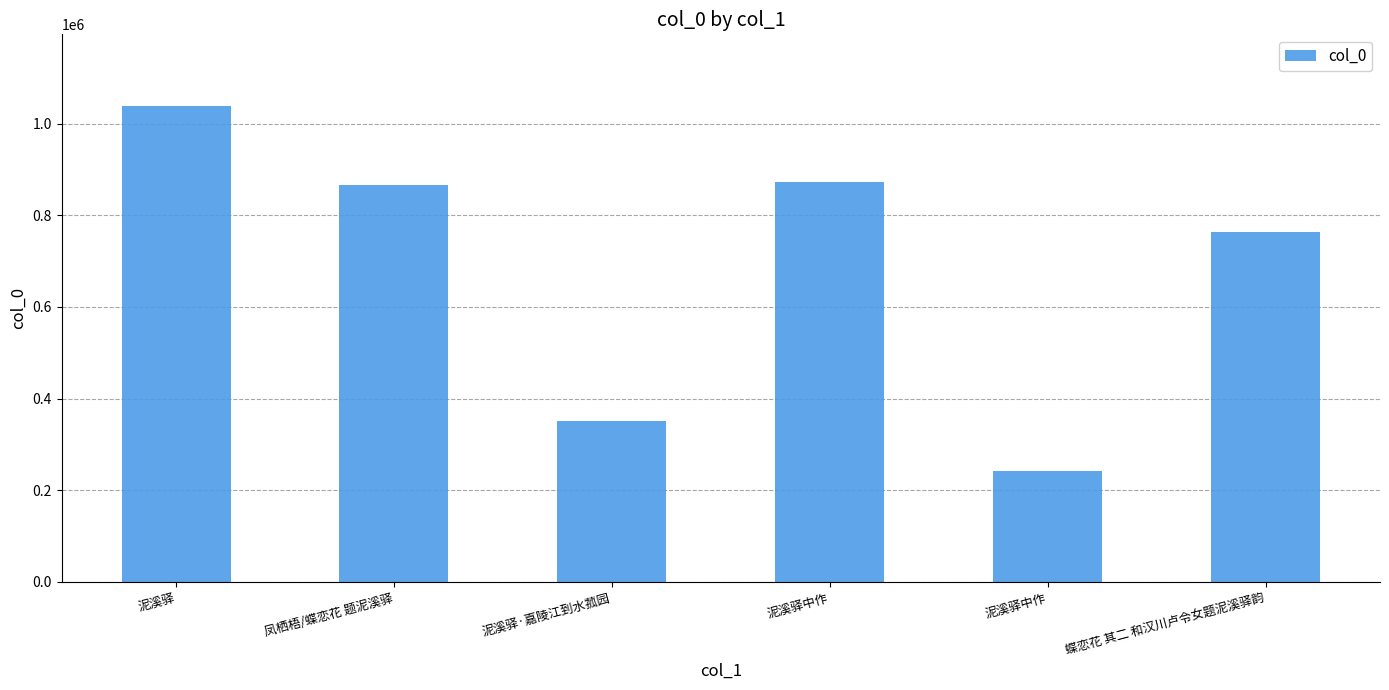

The chart shows a value of 764251 at 蝶恋花 其二 和汉川卢令女题泥溪驿韵. True or false?

True